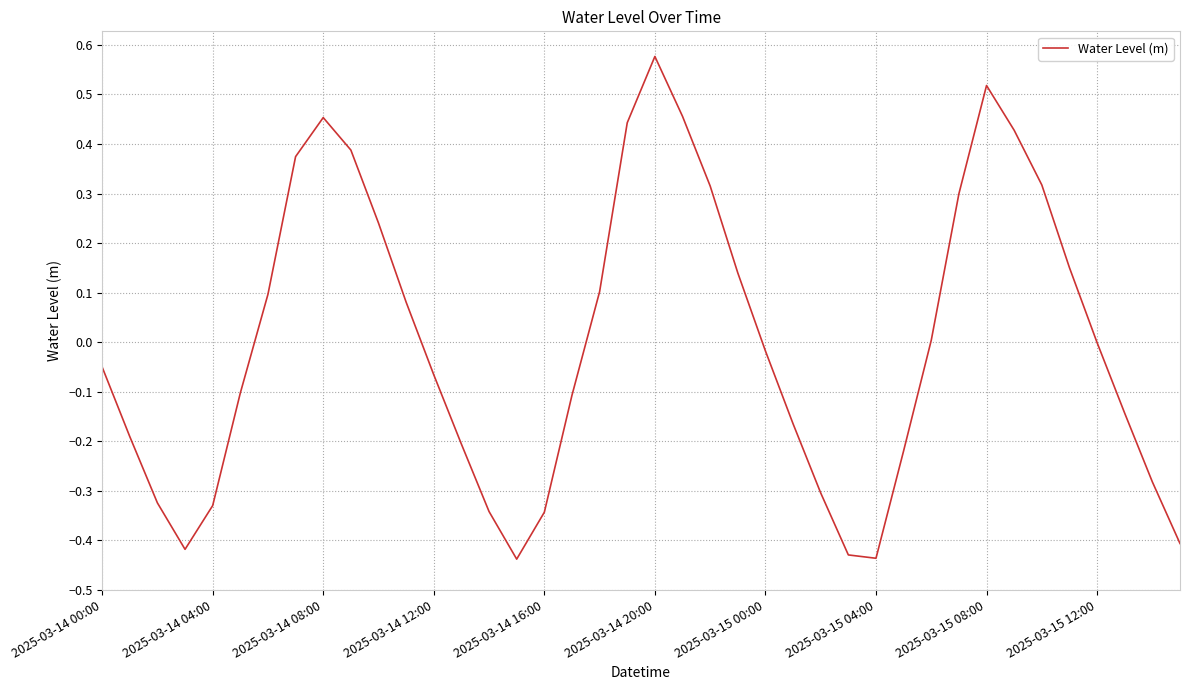

What is the difference between the maximum and minimum values?

1.0